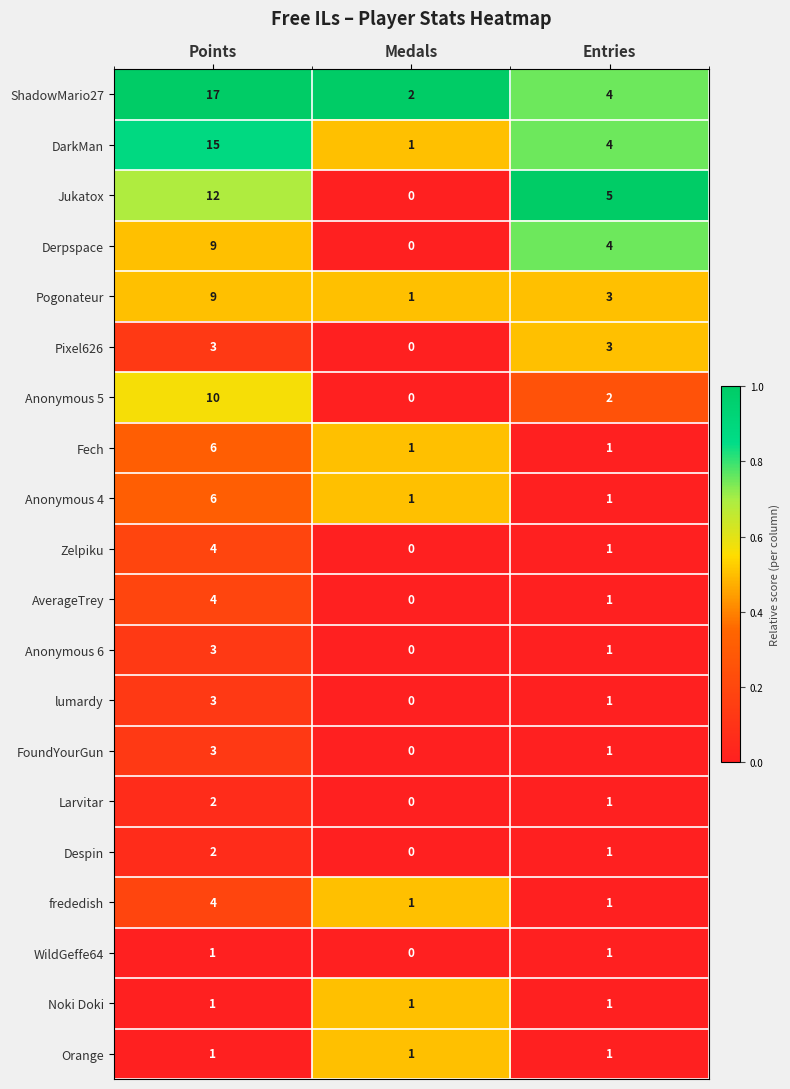

At which label is Larvitar closest to 1?

Entries